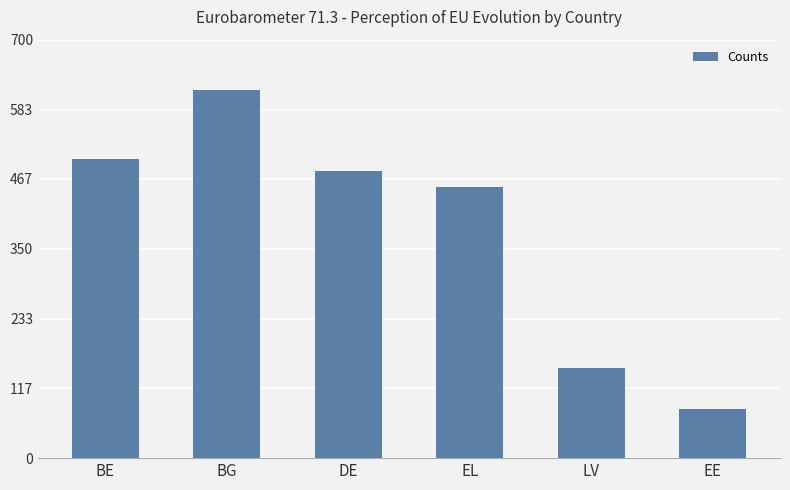

Where is the data nearest to the value 349?

EL